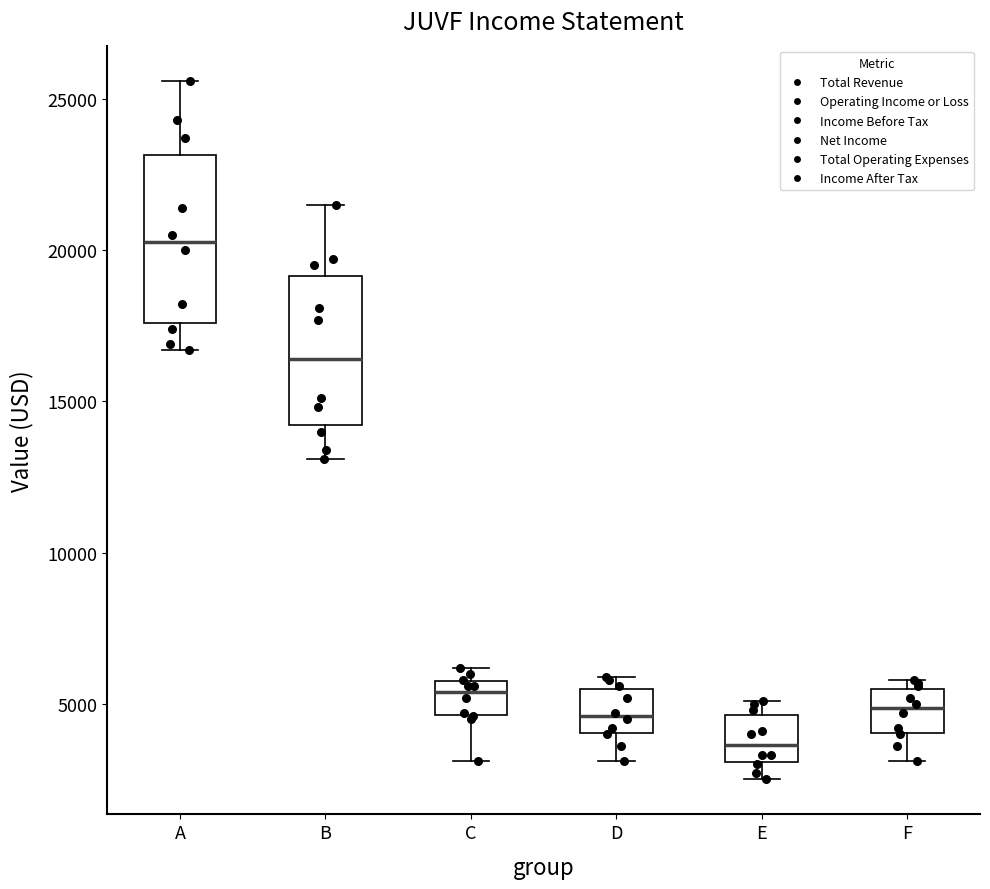

Where does the median line of the box for B sit on the y-axis? The values are not printed on the chart, so give them approximately, as read against the axis.

16500